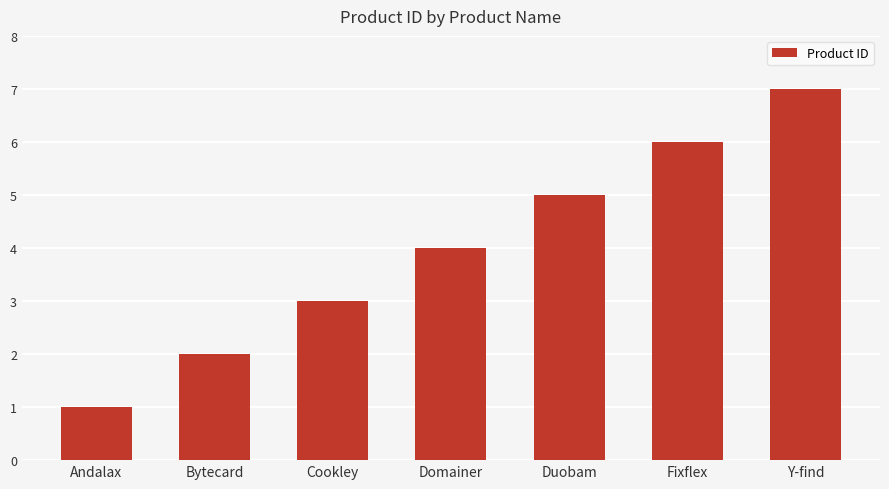

What is the label of the 7th bar from the right?

Andalax